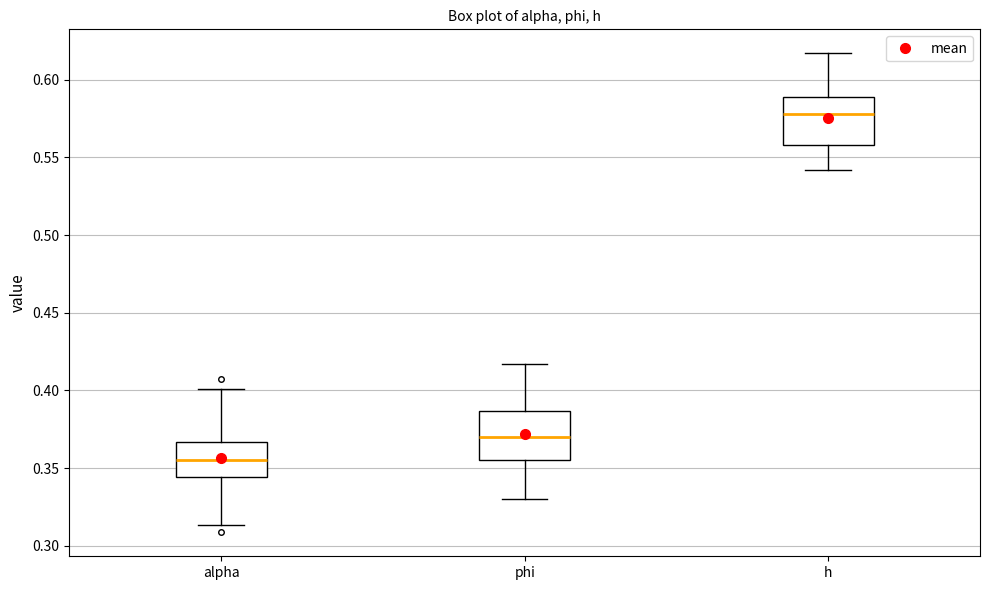

Reading left to right, transcribe this box plot: for each box, give where its median line is, the range the box spans, and where its two whiskers end, as read against the y-axis. The values are not printed on the chart, so give them approximately, as read against the axis.

alpha: median 0.355, box 0.345 to 0.365, whiskers 0.315 to 0.400
phi: median 0.370, box 0.355 to 0.385, whiskers 0.330 to 0.415
h: median 0.580, box 0.560 to 0.590, whiskers 0.540 to 0.615